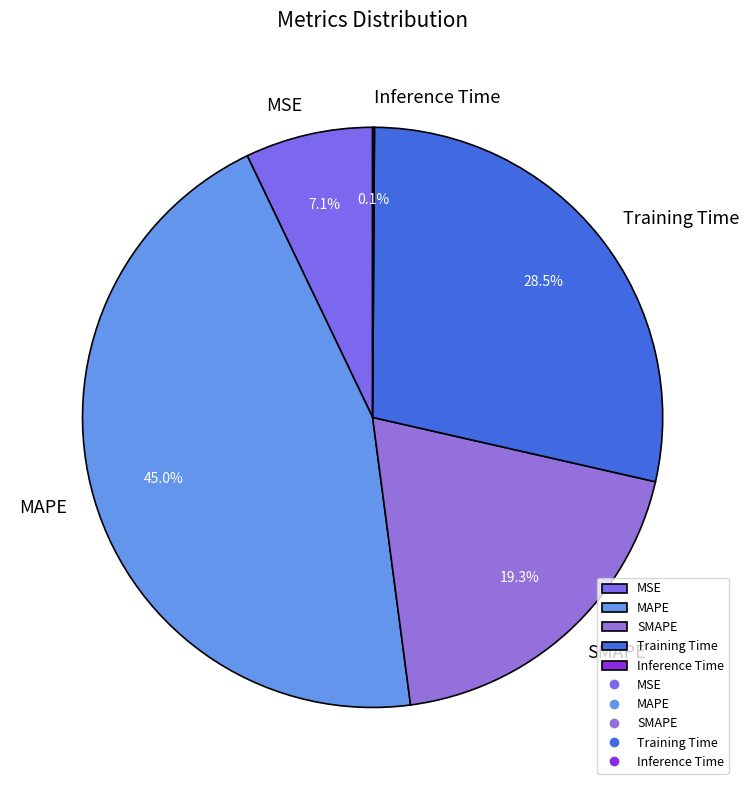

Which category has the biggest portion of the pie?

MAPE